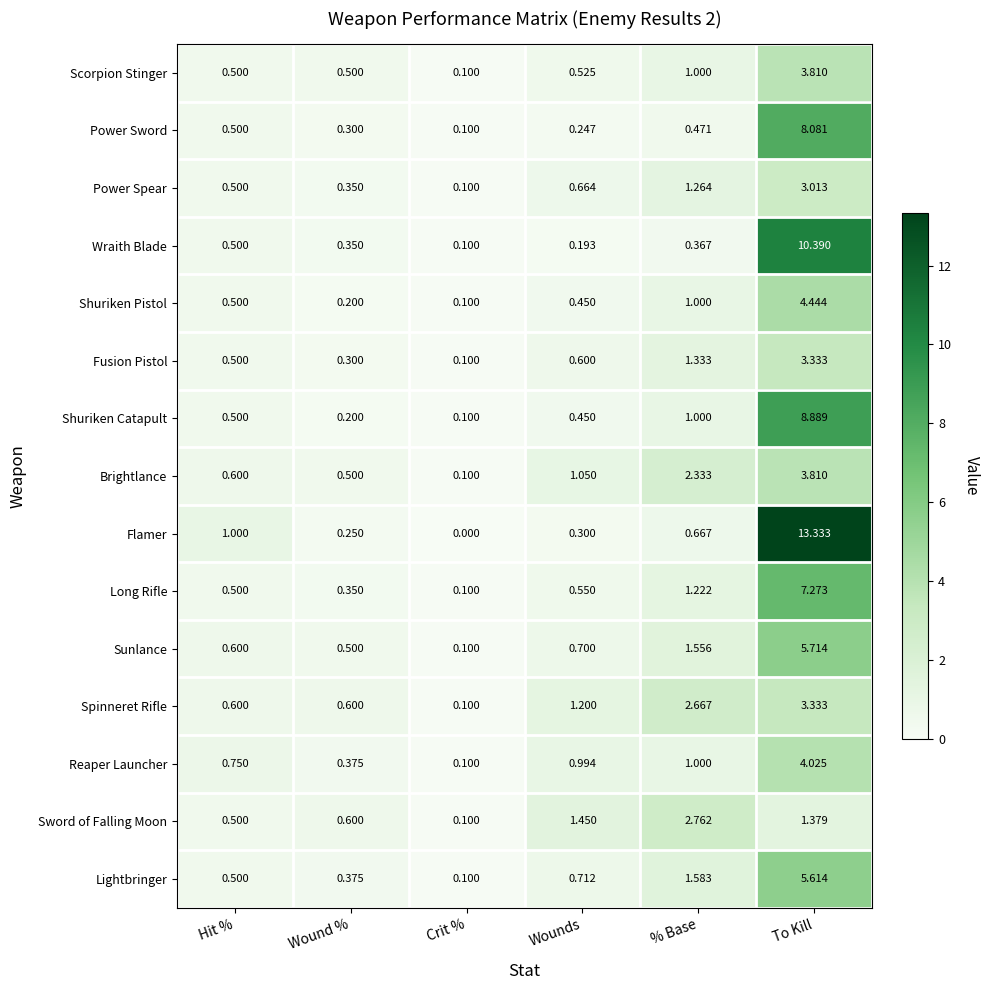

Rank the categories by Shuriken Catapult value from lowest to highest.

Crit %, Wound %, Wounds, Hit %, % Base, To Kill